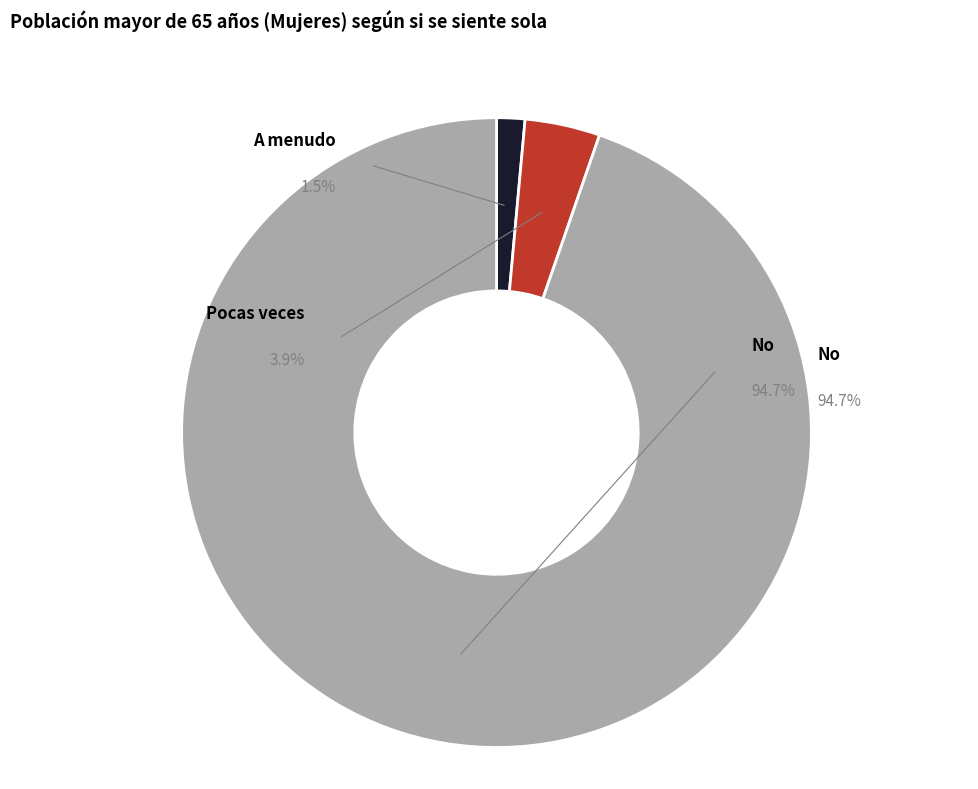

What is the smallest slice in the pie chart?

A menudo